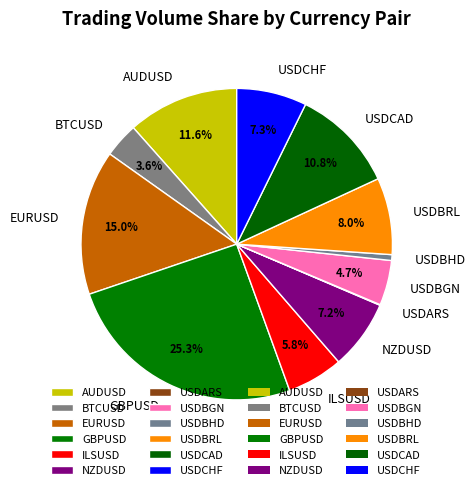

The GBPUSD slice represents 18% of the pie. True or false?

False